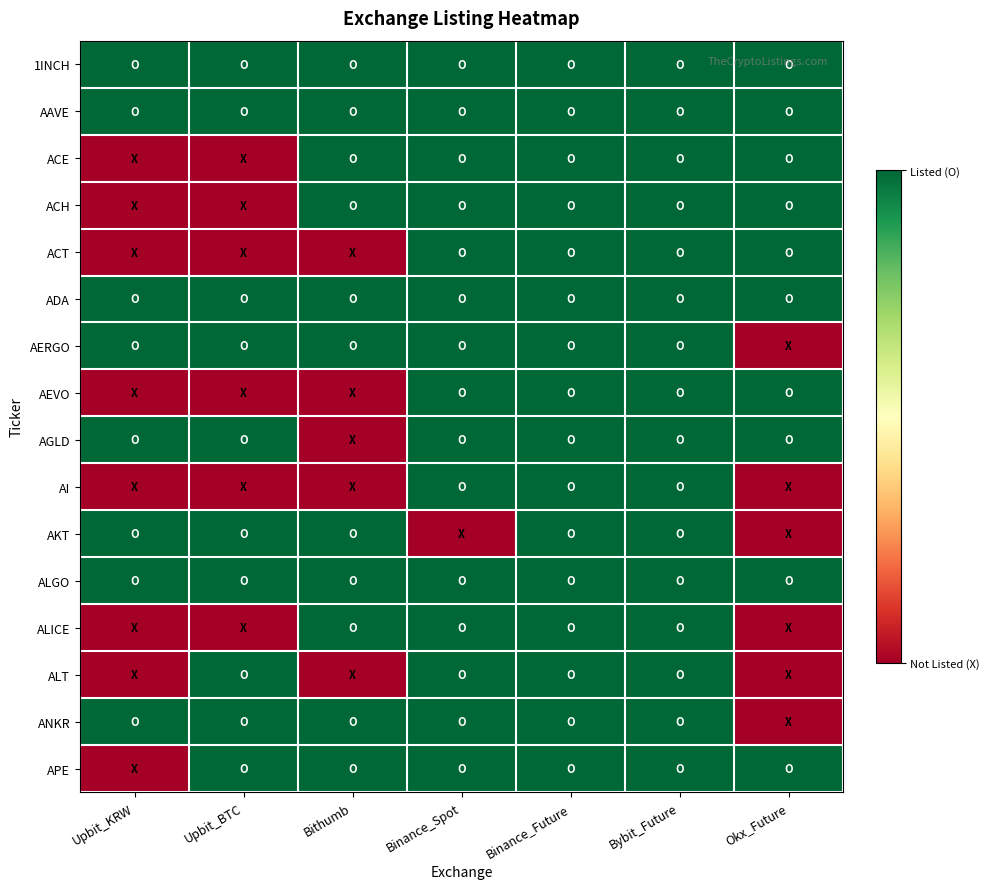

Between Upbit_KRW and Binance_Future, which is larger?

Upbit_KRW